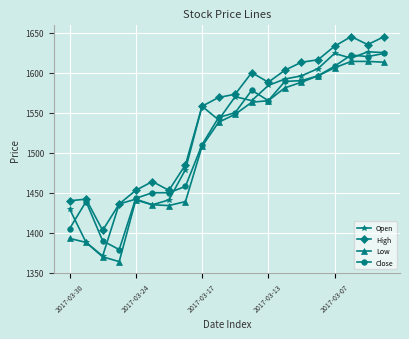

What is the value of the Close point at the 19th from the left?

1620